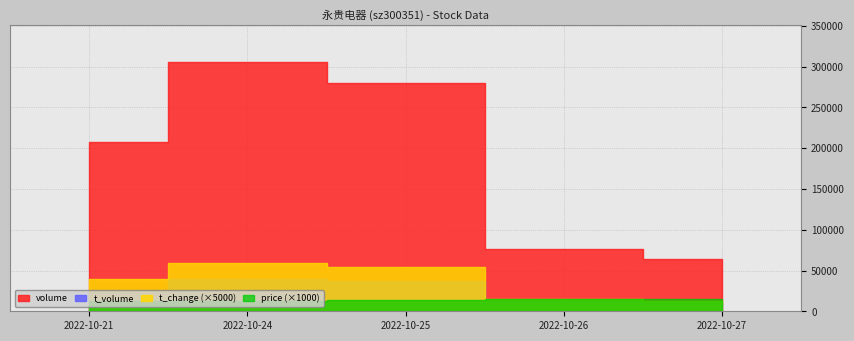

How many data points in price are above 13?

4